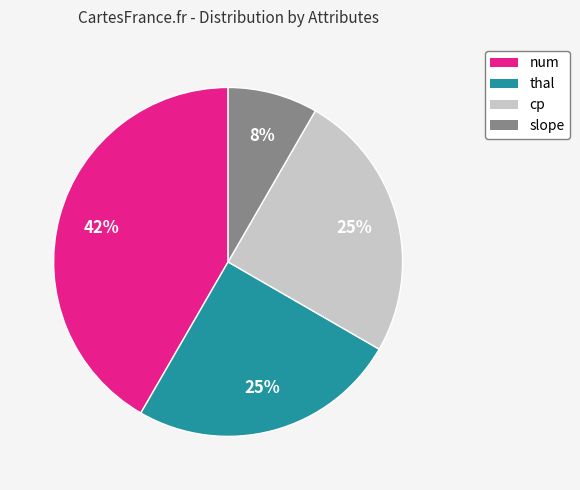

To the nearest percent, what is the average slice percentage?

25%